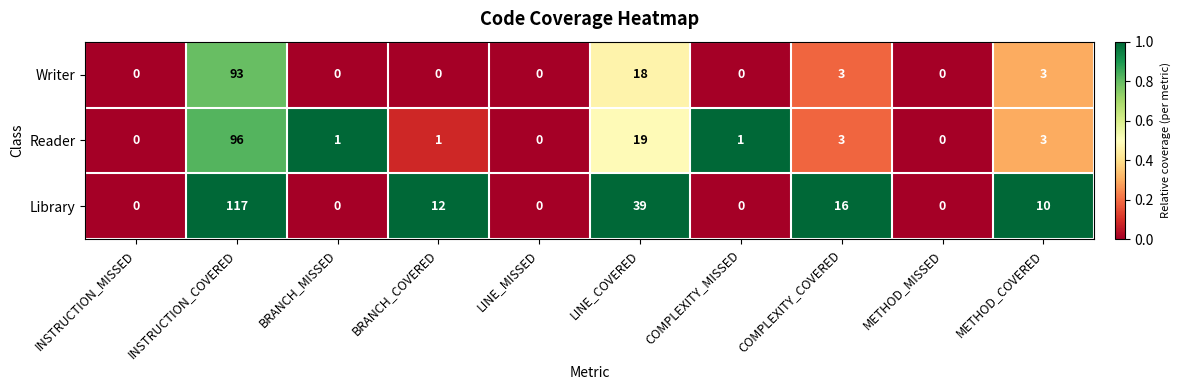

At which category is the sum across all series the highest?

INSTRUCTION_COVERED